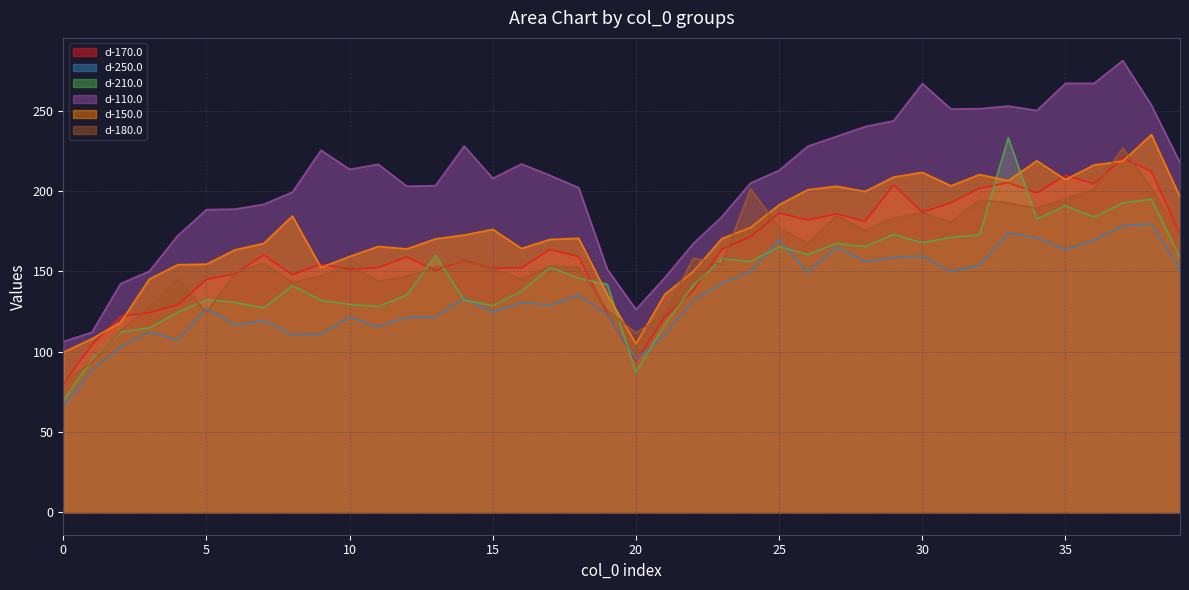

What is the difference between the highest and lowest values at 23?

41.4